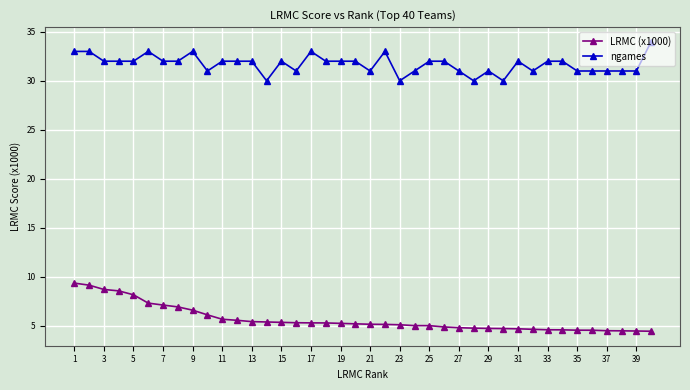

True or false: LRMC (x1000) and ngames intersect in this chart.

False